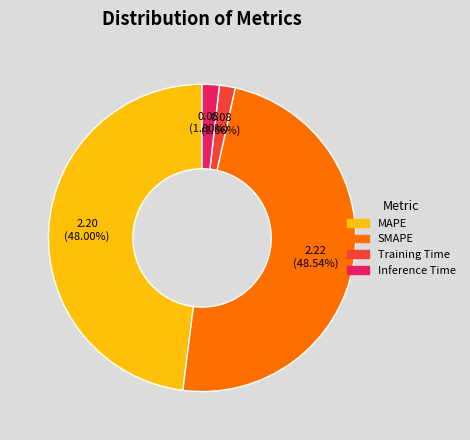

Is there a majority slice in this chart?

No